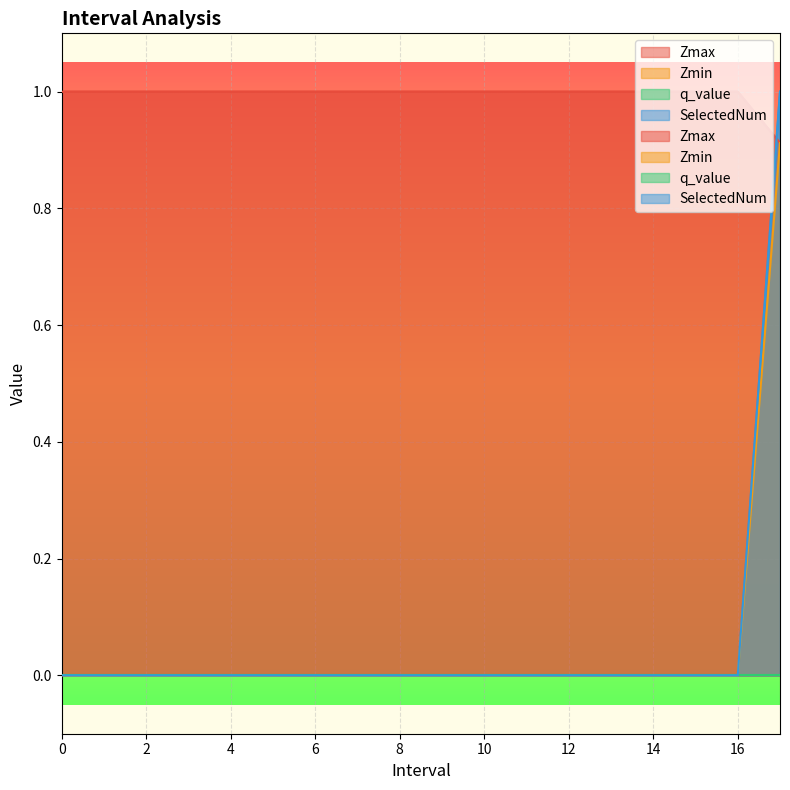

How many SelectedNum values are between 0 and 1?

18